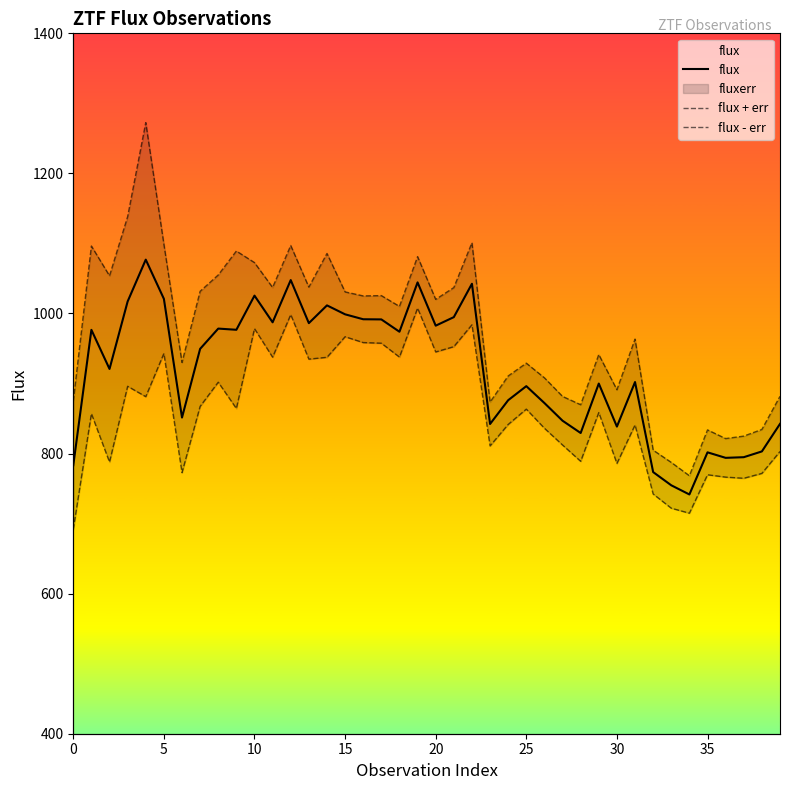

What is the label of the 31st point from the left?

30